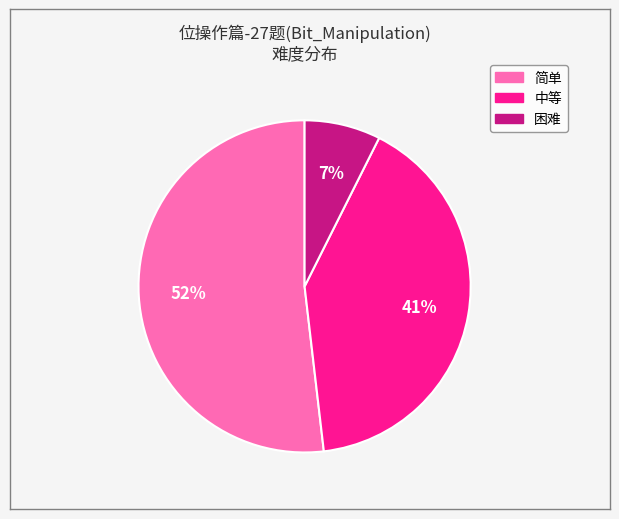

Which slice is the largest?

简单